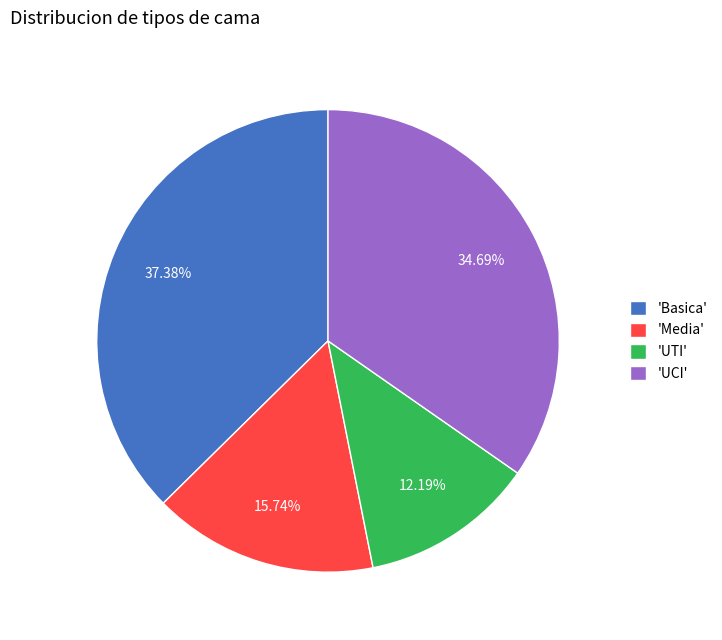

Do 'UCI' and 'UTI' together represent more than half of the pie?

No